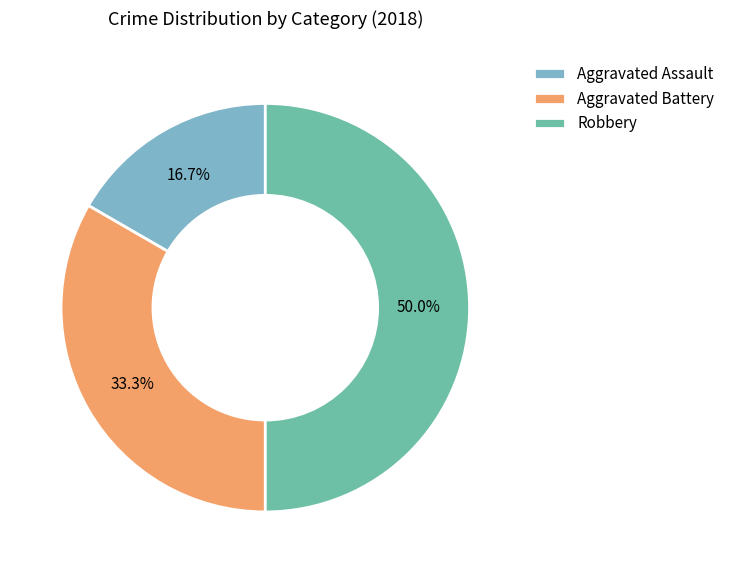

Does Aggravated Assault represent more than half of the total?

No